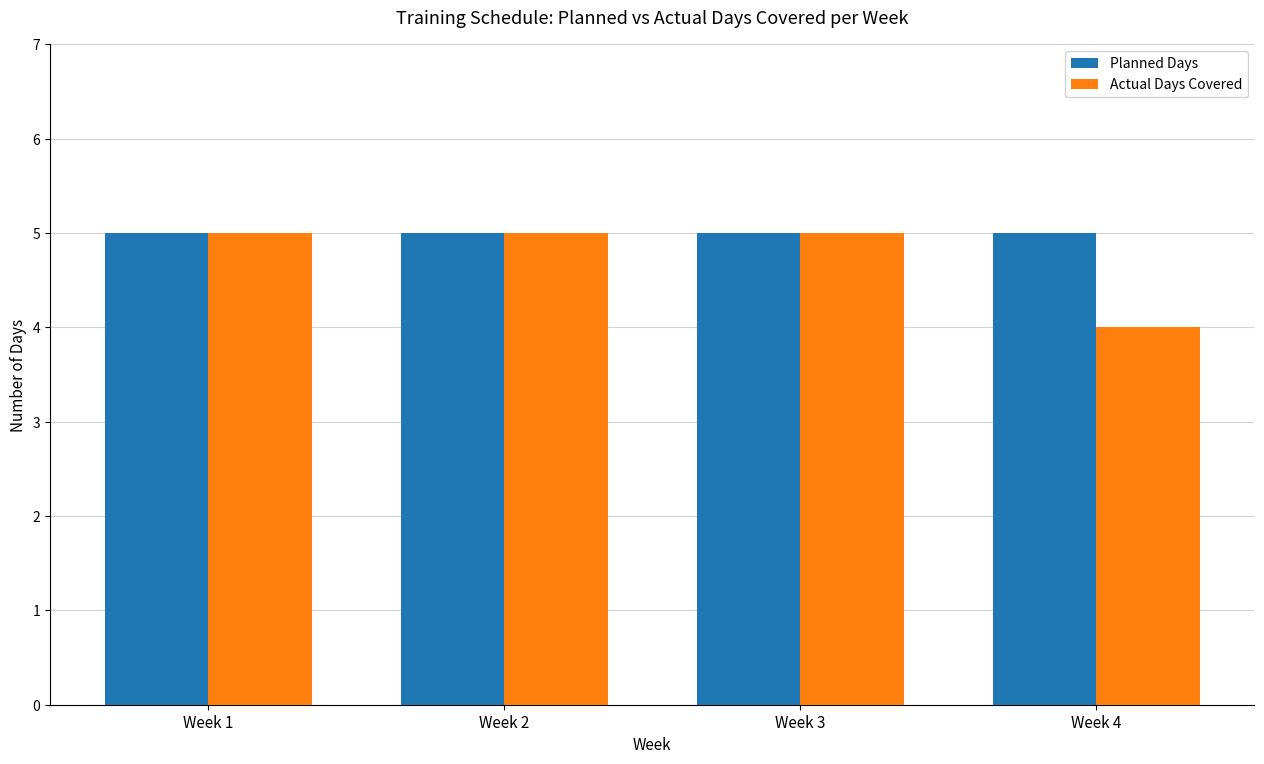

At how many categories does at least one series exceed 4?

4